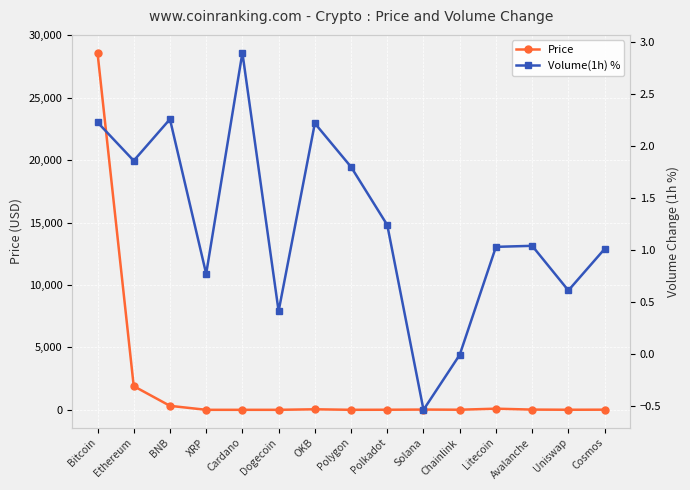

List the series in order of their overall mean, lowest first.

Volume(1h) %, Price